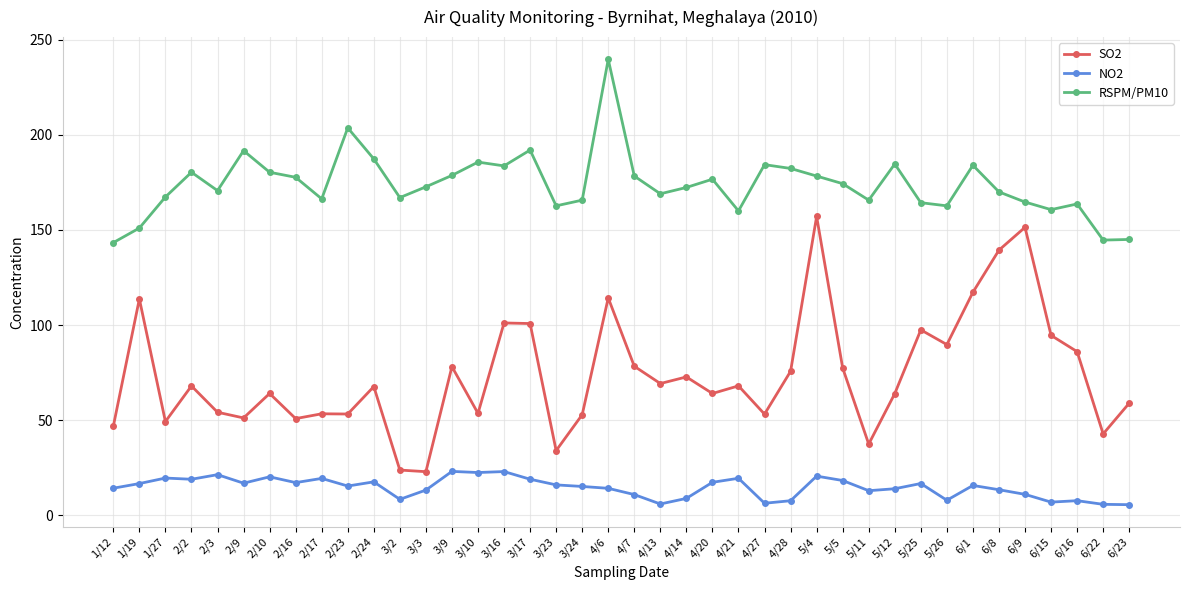

True or false: RSPM/PM10 and NO2 cross at least once.

False